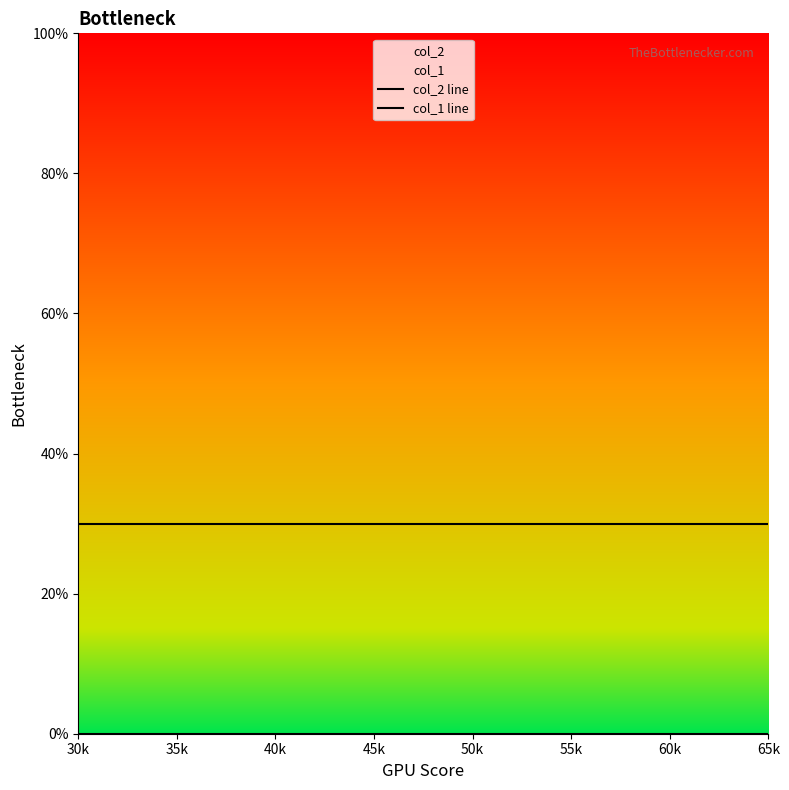

The value of col_2 line at 60k is 40. True or false?

False